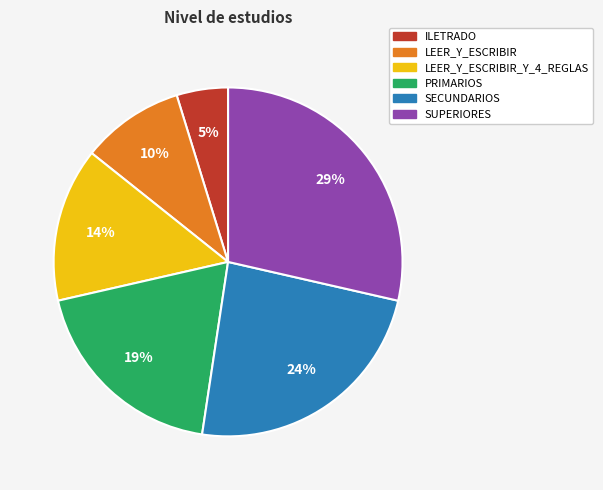

To the nearest percent, what is the average slice percentage?

17%